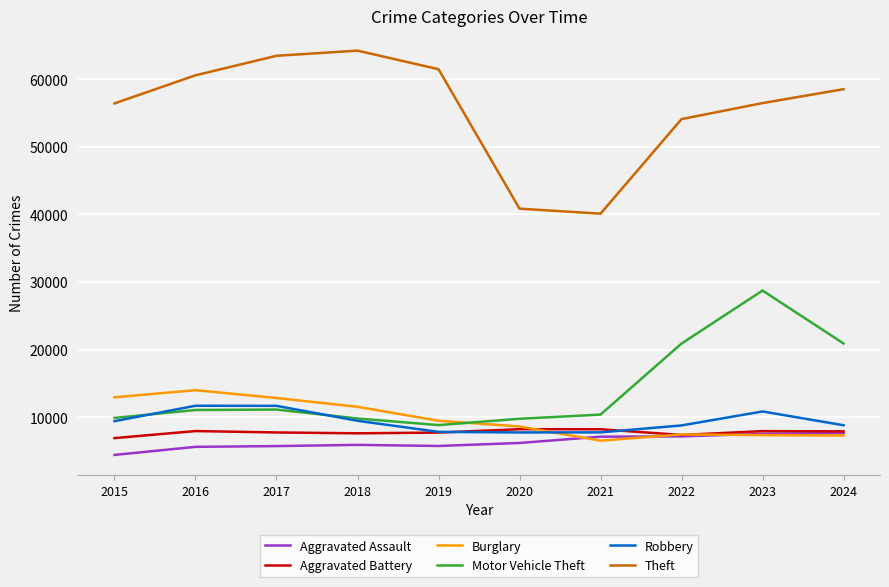

True or false: Theft and Aggravated Assault intersect in this chart.

False